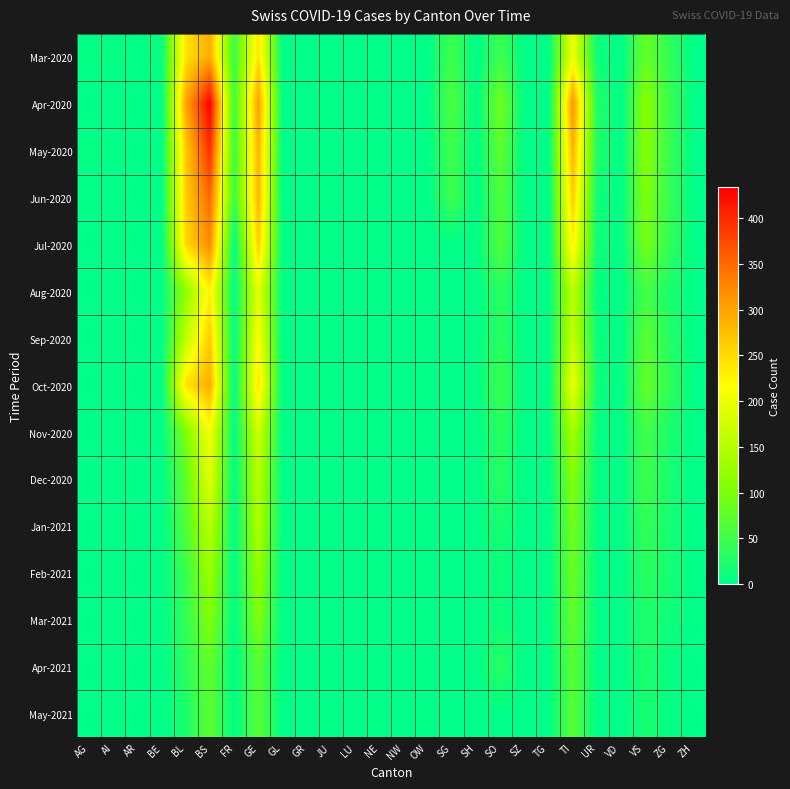

At how many categories does at least one series exceed 171?

4